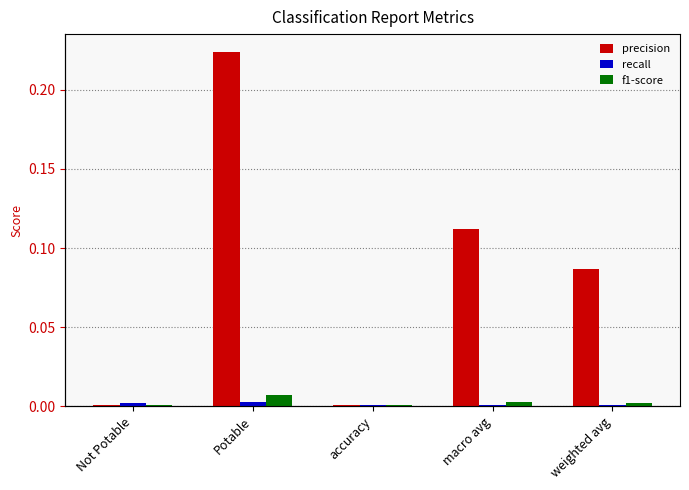

Count the recall values in the range 0 to 1.

5